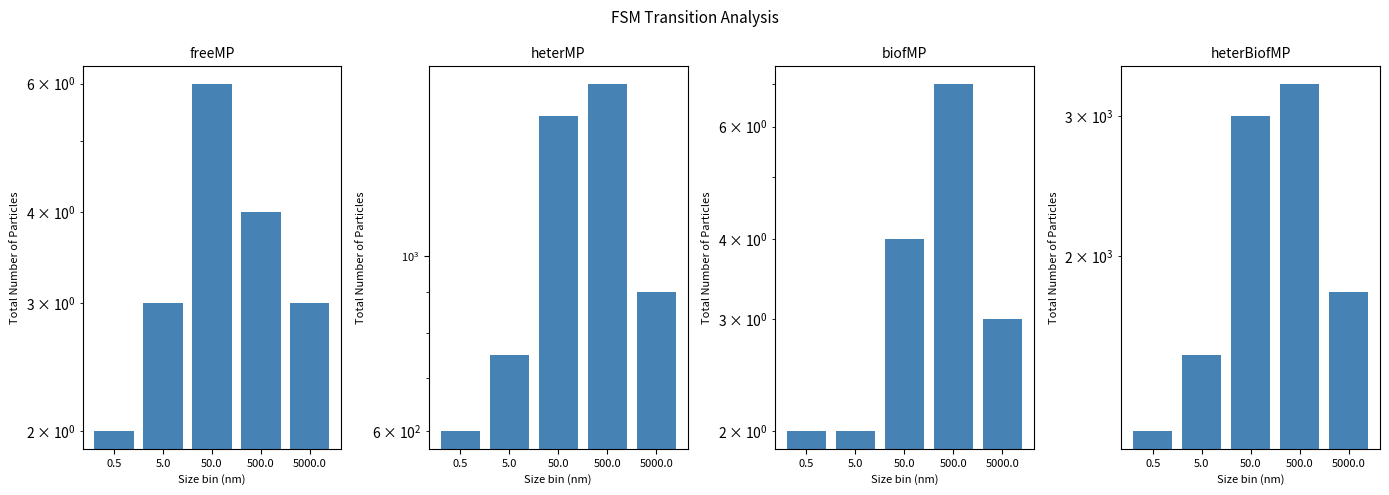

Between 50.0 and 5000.0, which series saw the biggest shift?

heterBiofMP